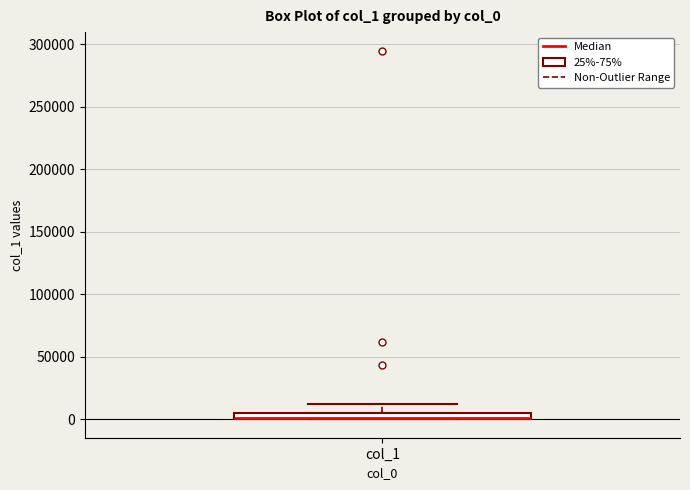

Where is the lower edge of the box for col_1 on the y-axis? The values are not printed on the chart, so give them approximately, as read against the axis.

0